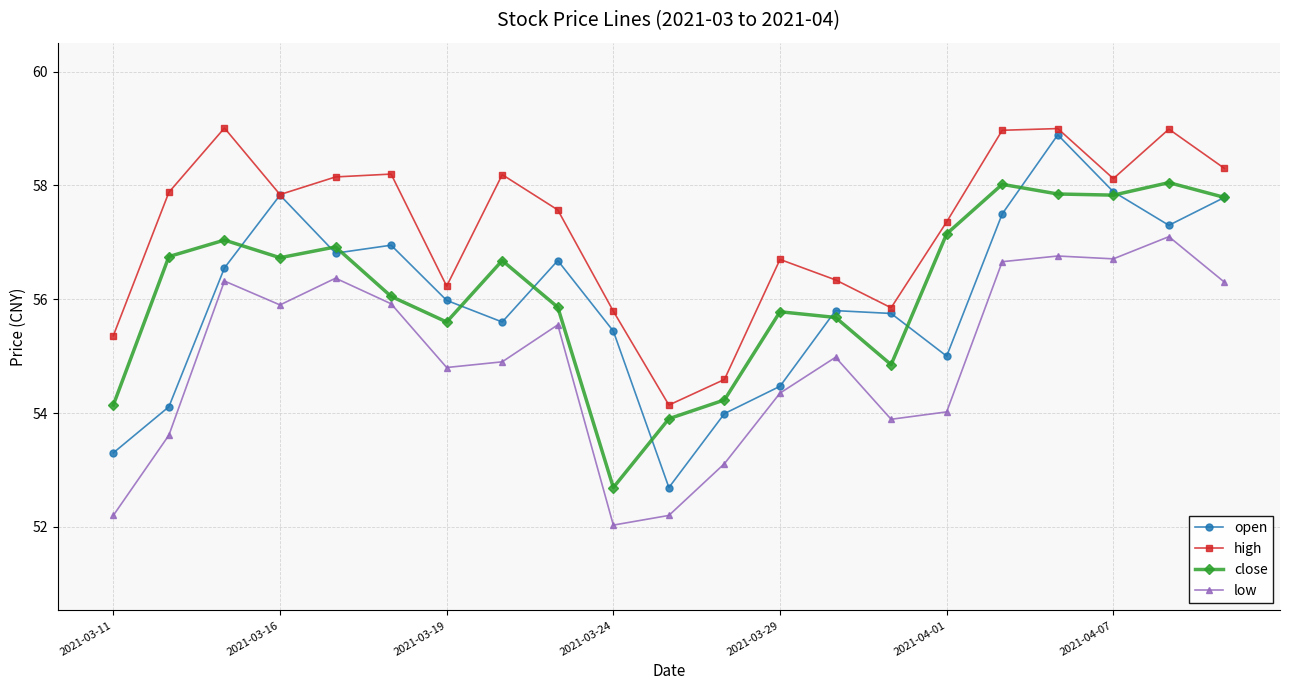

Which series has the largest total across all categories?

high